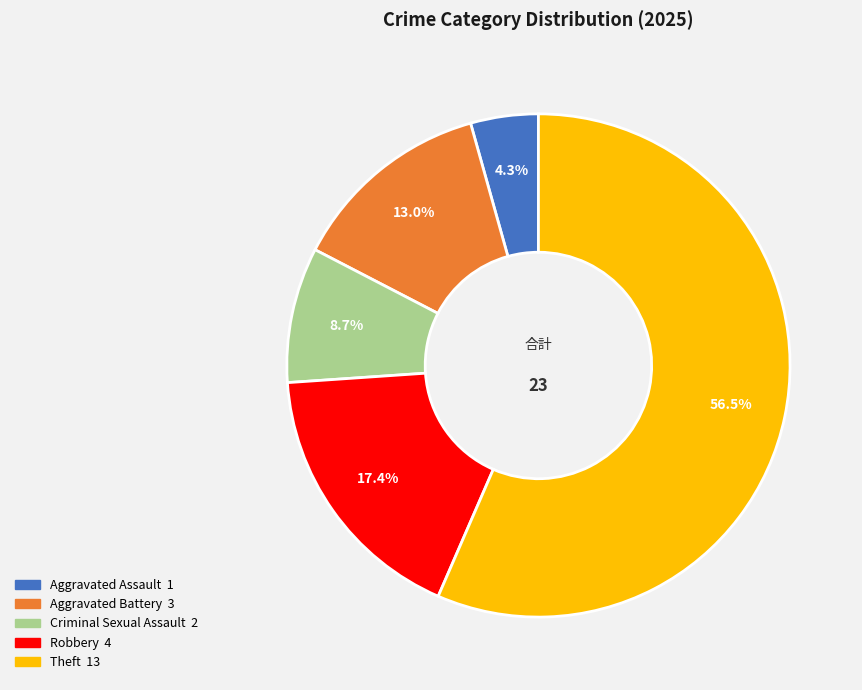

To the nearest percent, what is the combined percentage of Aggravated Assault and Theft?

61%